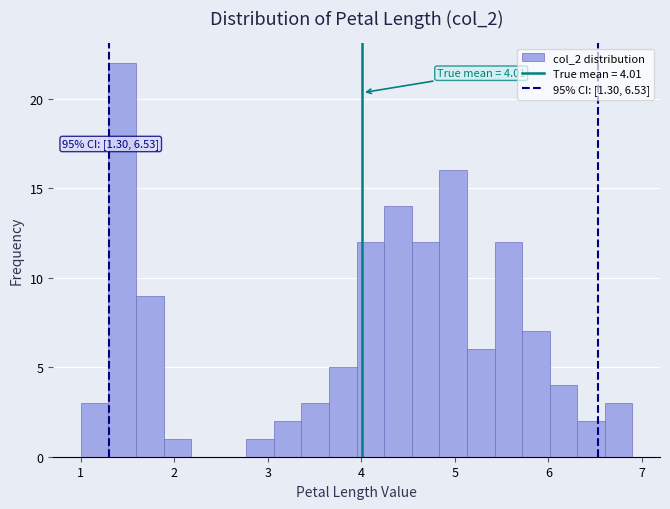

Read against the x-axis, roughly where is the centre of the tallest bar?

1.4